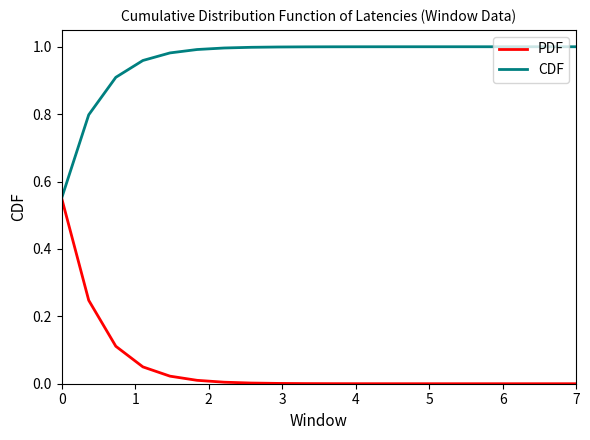

List the series in order of their overall mean, lowest first.

PDF, CDF